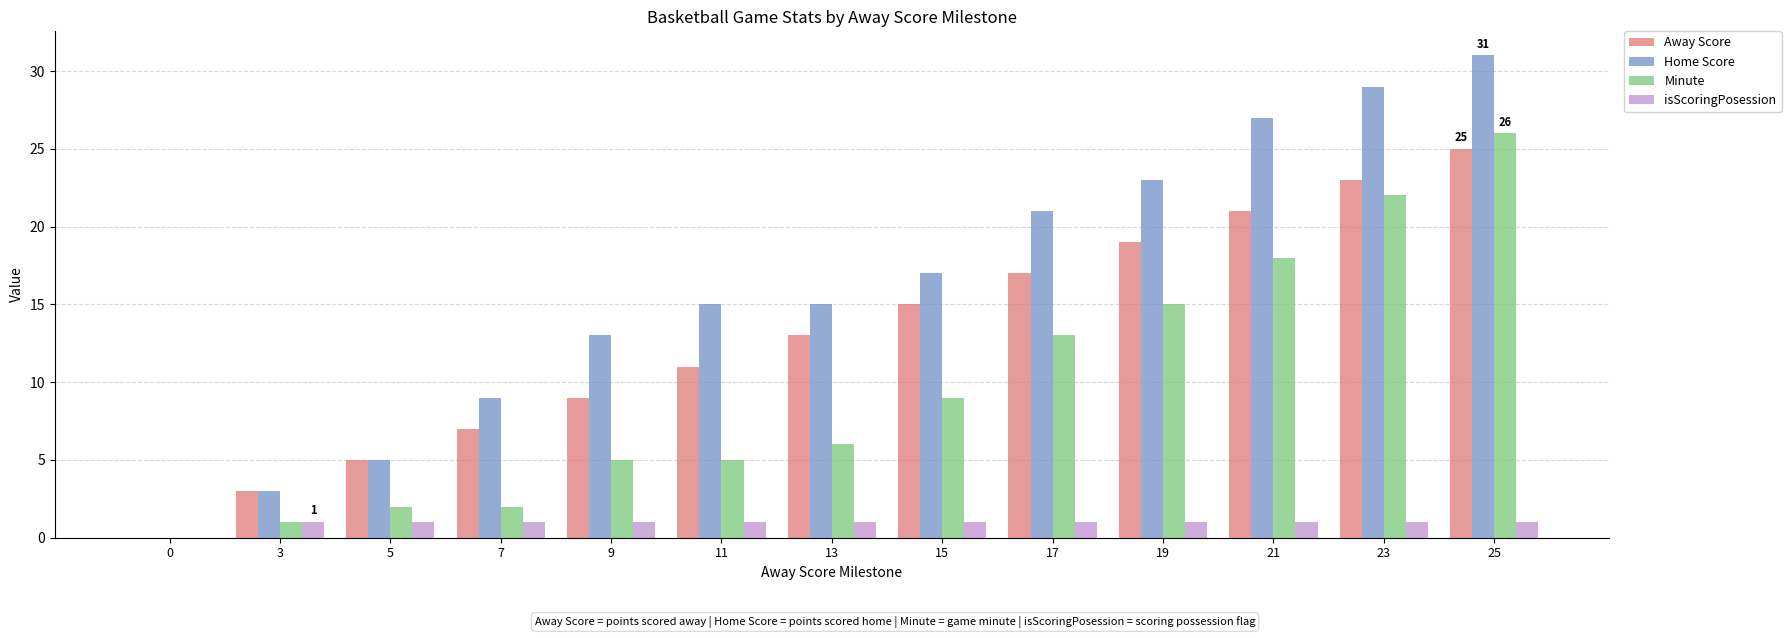

What is the highest value of the Away Score series?

25